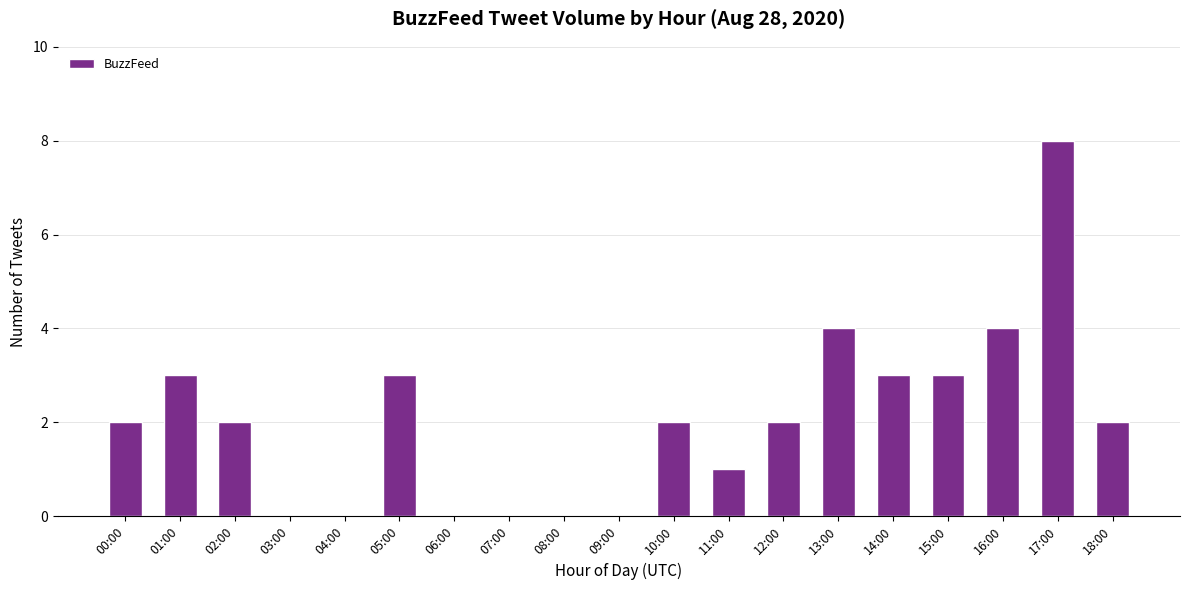

What is the change in value from 03:00 to 13:00?

+4